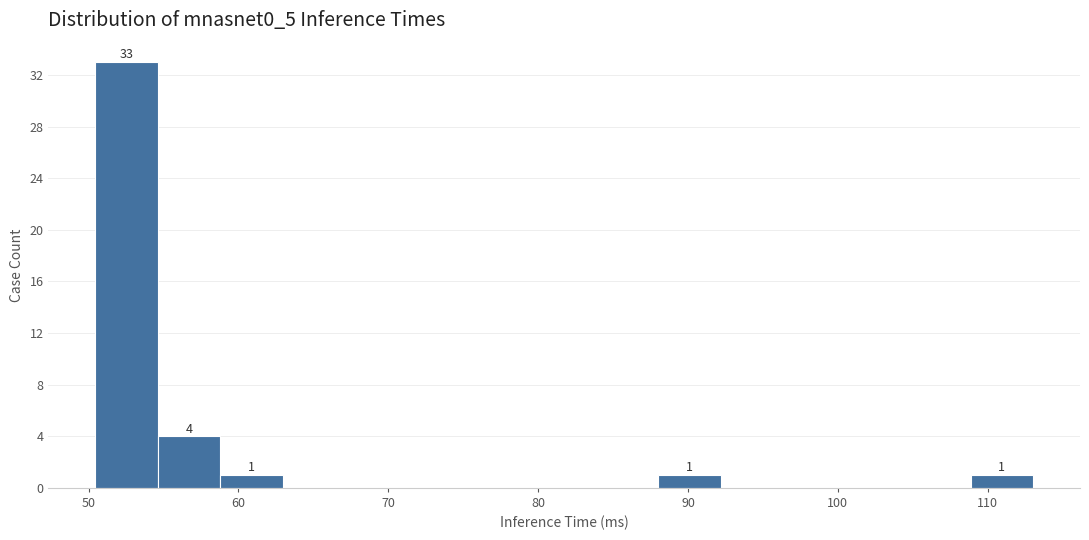

Over which range of the x-axis is the bar tallest?

50 to 55